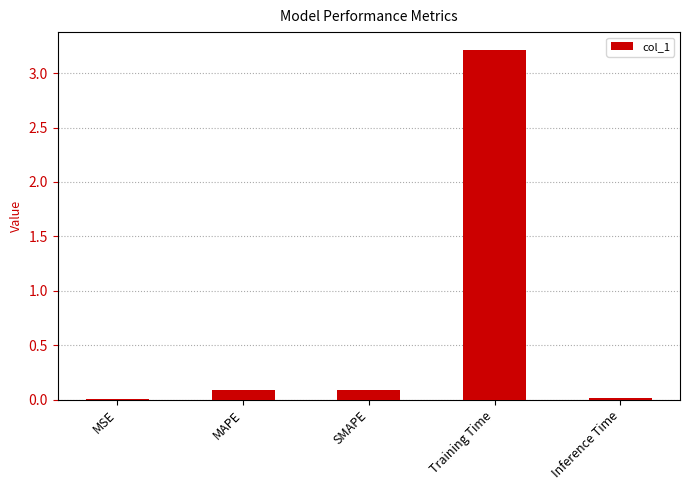

The chart shows a value of 0.0 at MSE. True or false?

True